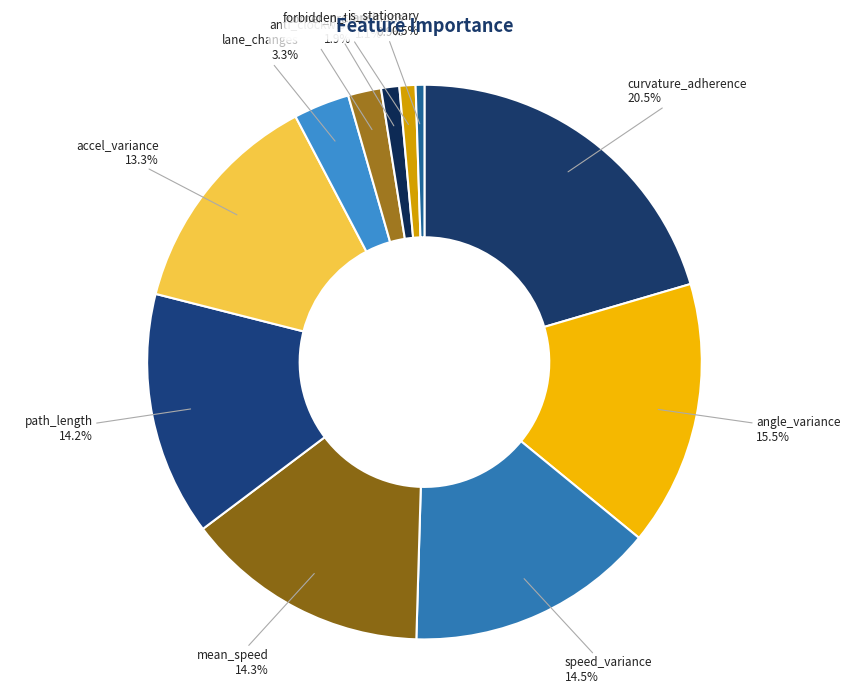

Which slice is the largest?

curvature_adherence